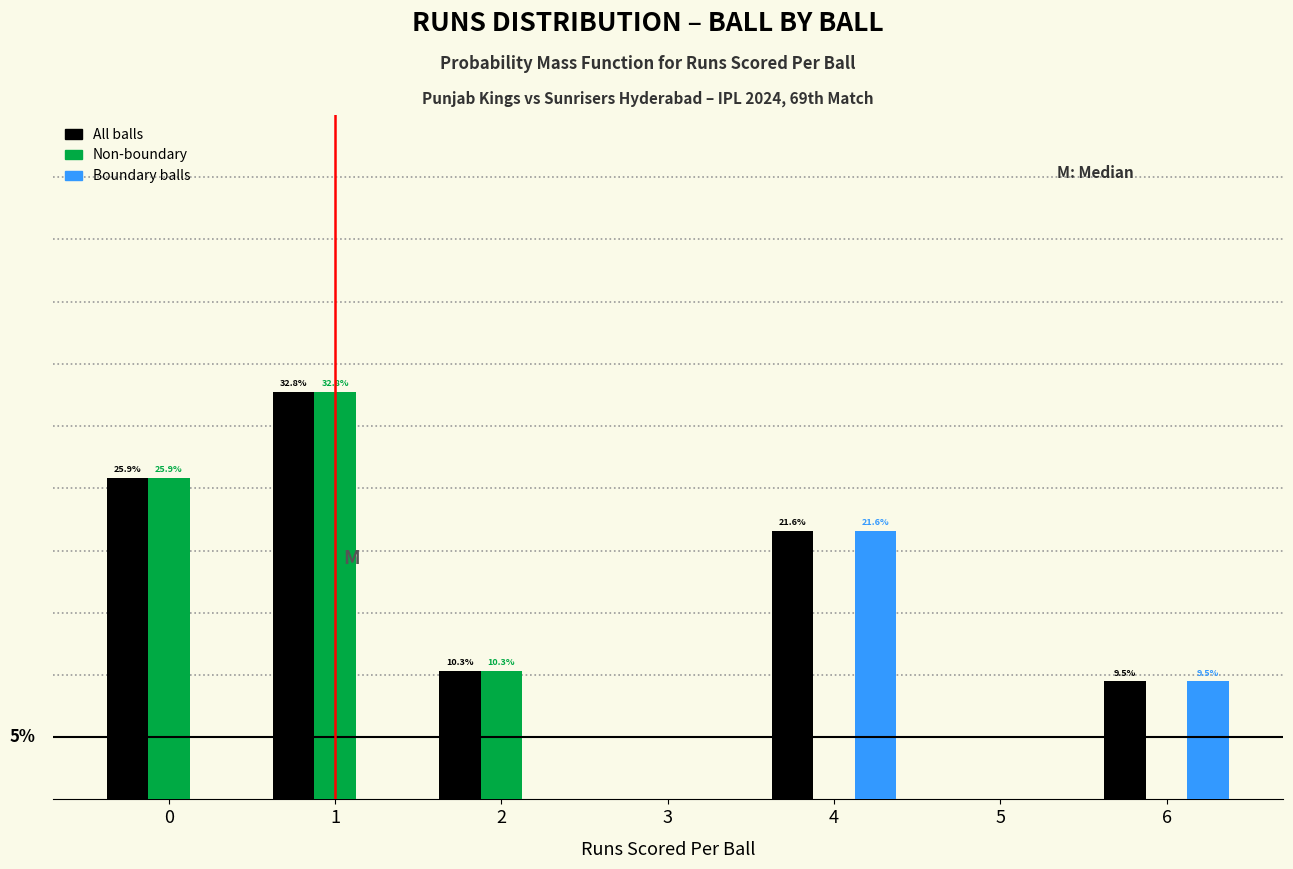

Are the bars grouped side by side (vs. stacked)?

Yes